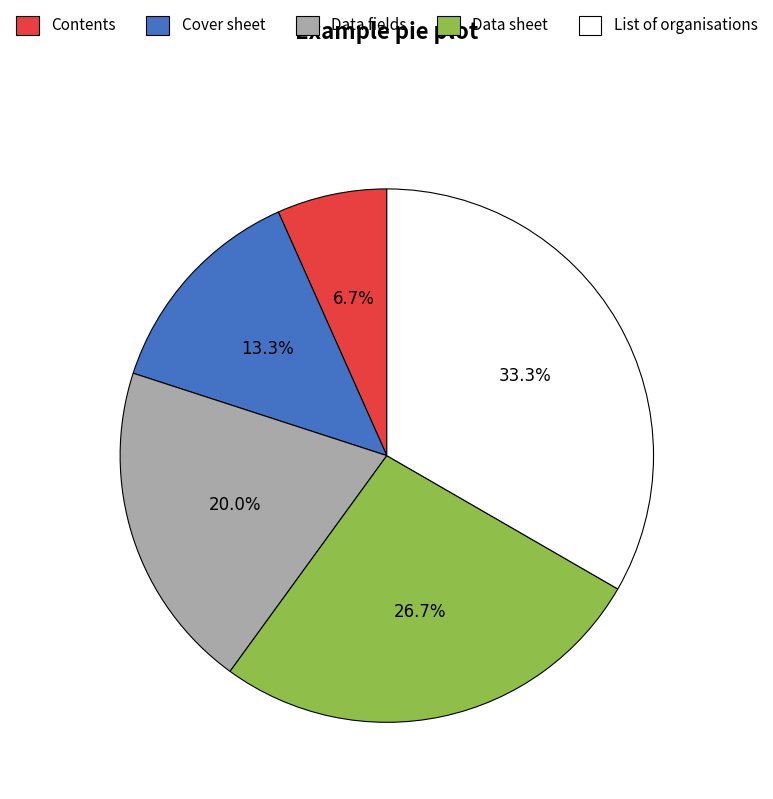

Which slice is the largest?

List of organisations